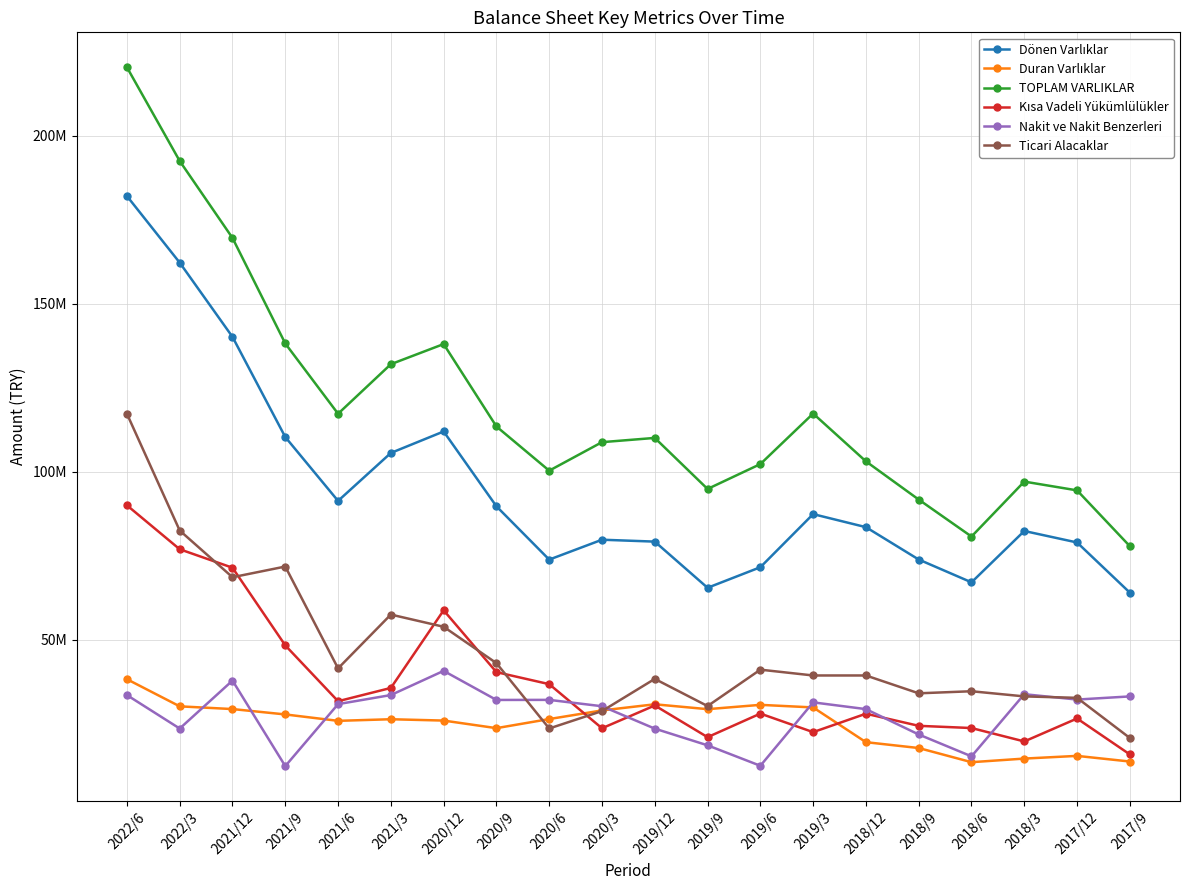

Does the chart have visible grid lines?

Yes